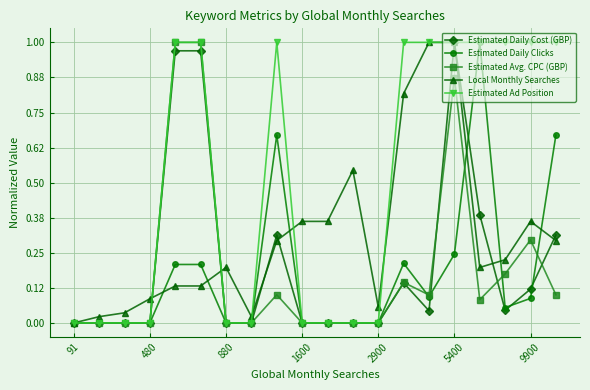

Which series has the largest total across all categories?

Estimated Ad Position